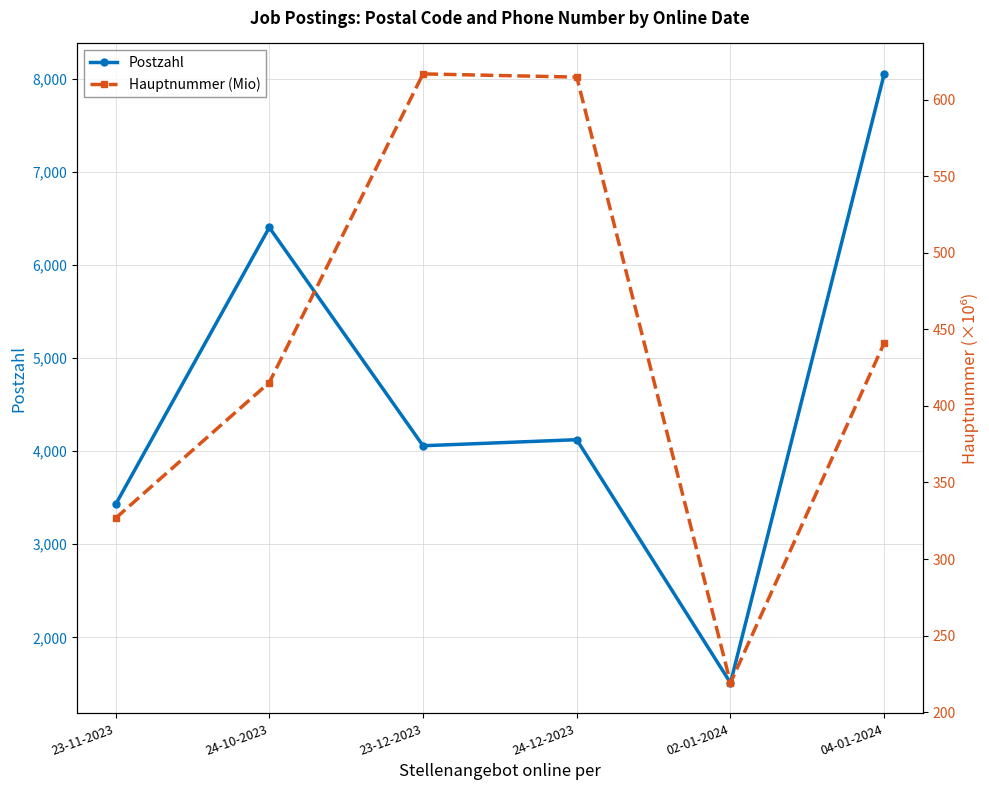

What is the sum of the Hauptnummer (Mio) values at 02-01-2024 and 04-01-2024?

660.2